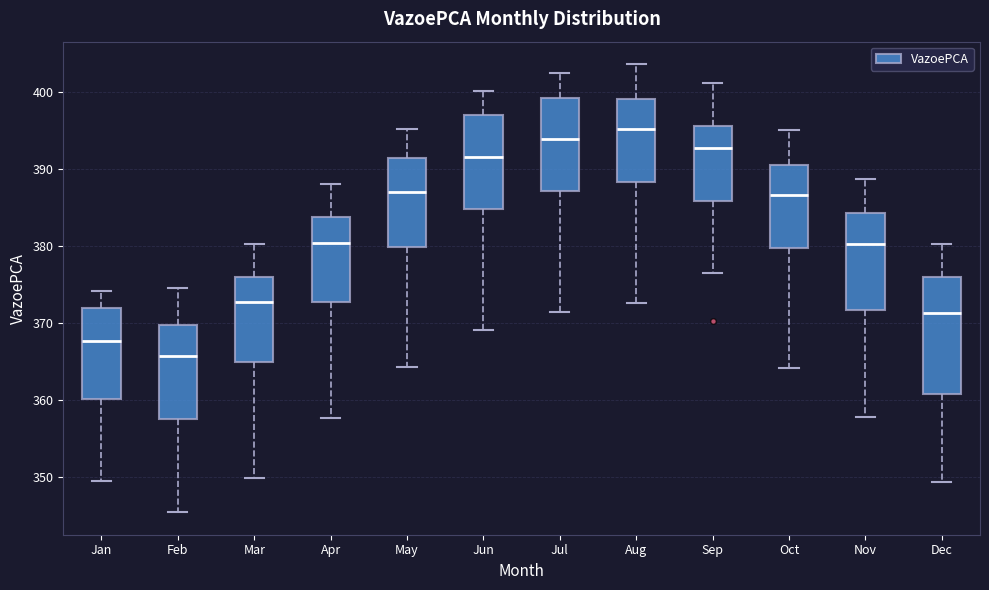

Where is the upper edge of the box for Feb on the y-axis? The values are not printed on the chart, so give them approximately, as read against the axis.

370